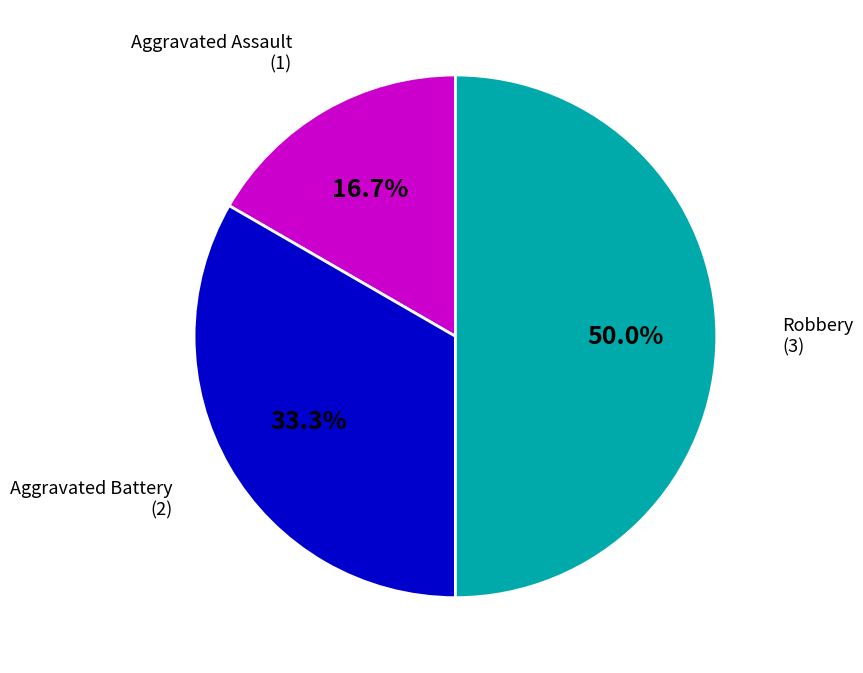

To the nearest percent, what percentage of the pie is Robbery?

50%